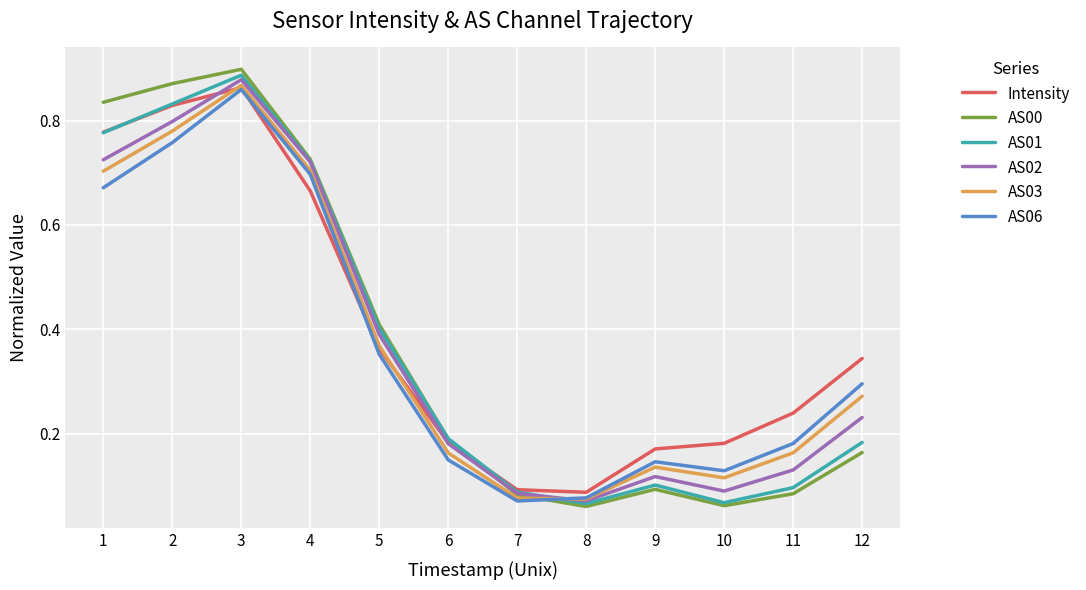

At which category does the chart reach its peak across all series?

3